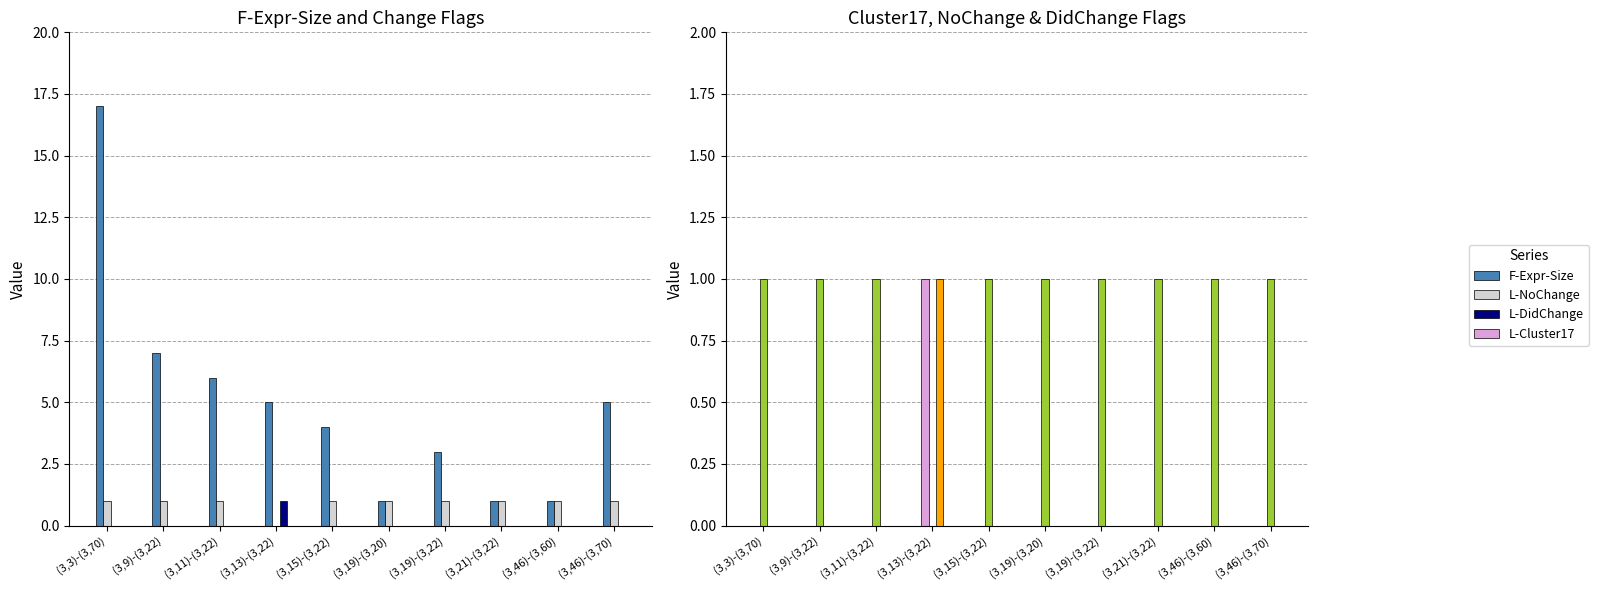

The value of L-NoChange at (3,21)-(3,22) is 1. True or false?

True